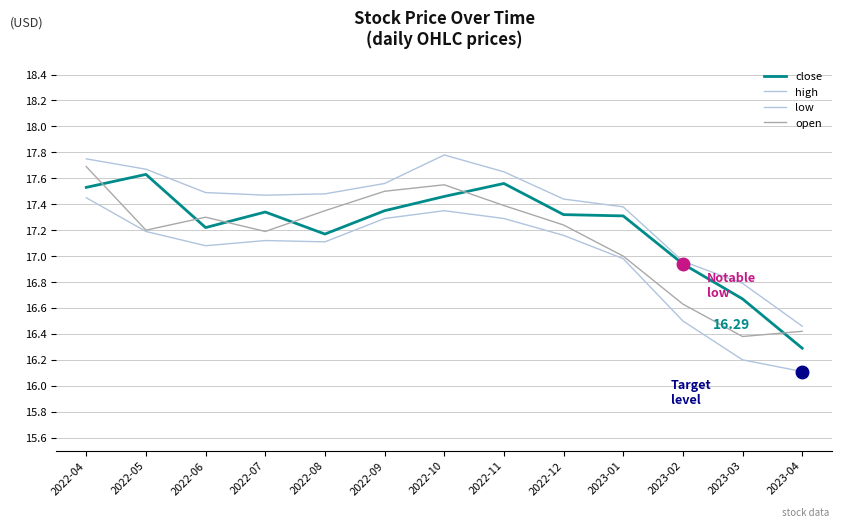

Reading left to right, transcribe all the data shown in this chart.

close: 2022-04=17.5	2022-05=17.6	2022-06=17.2	2022-07=17.3	2022-08=17.2	2022-09=17.4	2022-10=17.5	2022-11=17.6	2022-12=17.3	2023-01=17.3	2023-02=16.9	2023-03=16.7	2023-04=16.3
high: 2022-04=17.8	2022-05=17.7	2022-06=17.5	2022-07=17.5	2022-08=17.5	2022-09=17.6	2022-10=17.8	2022-11=17.6	2022-12=17.4	2023-01=17.4	2023-02=17.0	2023-03=16.8	2023-04=16.5
low: 2022-04=17.4	2022-05=17.2	2022-06=17.1	2022-07=17.1	2022-08=17.1	2022-09=17.3	2022-10=17.4	2022-11=17.3	2022-12=17.2	2023-01=17.0	2023-02=16.5	2023-03=16.2	2023-04=16.1
open: 2022-04=17.7	2022-05=17.2	2022-06=17.3	2022-07=17.2	2022-08=17.4	2022-09=17.5	2022-10=17.6	2022-11=17.4	2022-12=17.2	2023-01=17.0	2023-02=16.6	2023-03=16.4	2023-04=16.4